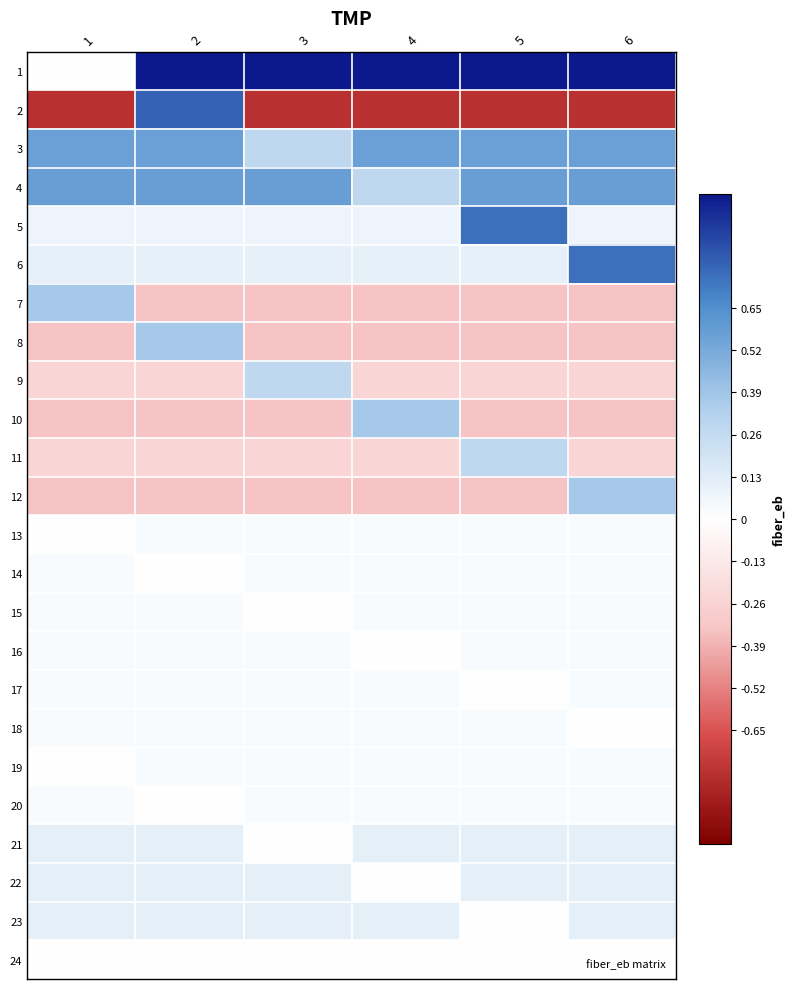

Reading left to right, extract all data points from this chart.

1: 1=0.0	2=1.0	3=1.0	4=1.0	5=1.0	6=1.0
2: 1=-0.8	2=0.8	3=-0.8	4=-0.8	5=-0.8	6=-0.8
3: 1=0.6	2=0.6	3=0.3	4=0.6	5=0.6	6=0.6
4: 1=0.6	2=0.6	3=0.6	4=0.3	5=0.6	6=0.6
5: 1=0.1	2=0.1	3=0.1	4=0.1	5=0.7	6=0.1
6: 1=0.1	2=0.1	3=0.1	4=0.1	5=0.1	6=0.7
7: 1=0.4	2=-0.3	3=-0.3	4=-0.3	5=-0.3	6=-0.3
8: 1=-0.3	2=0.4	3=-0.3	4=-0.3	5=-0.3	6=-0.3
9: 1=-0.2	2=-0.2	3=0.3	4=-0.2	5=-0.2	6=-0.2
10: 1=-0.3	2=-0.3	3=-0.3	4=0.4	5=-0.3	6=-0.3
11: 1=-0.2	2=-0.2	3=-0.2	4=-0.2	5=0.3	6=-0.2
12: 1=-0.3	2=-0.3	3=-0.3	4=-0.3	5=-0.3	6=0.4
13: 1=0.0	2=0.0	3=0.0	4=0.0	5=0.0	6=0.0
14: 1=0.0	2=0.0	3=0.0	4=0.0	5=0.0	6=0.0
15: 1=0.0	2=0.0	3=0.0	4=0.0	5=0.0	6=0.0
16: 1=0.0	2=0.0	3=0.0	4=0.0	5=0.0	6=0.0
17: 1=0.0	2=0.0	3=0.0	4=0.0	5=0.0	6=0.0
18: 1=0.0	2=0.0	3=0.0	4=0.0	5=0.0	6=0.0
19: 1=0.0	2=0.0	3=0.0	4=0.0	5=0.0	6=0.0
20: 1=0.0	2=0.0	3=0.0	4=0.0	5=0.0	6=0.0
21: 1=0.1	2=0.1	3=0.0	4=0.1	5=0.1	6=0.1
22: 1=0.1	2=0.1	3=0.1	4=0.0	5=0.1	6=0.1
23: 1=0.1	2=0.1	3=0.1	4=0.1	5=0.0	6=0.1
24: 1=0.0	2=0.0	3=0.0	4=0.0	5=0.0	6=0.0